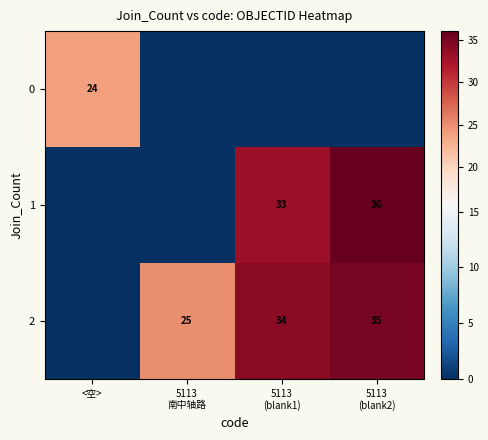

Count the number of categories in the chart.

4